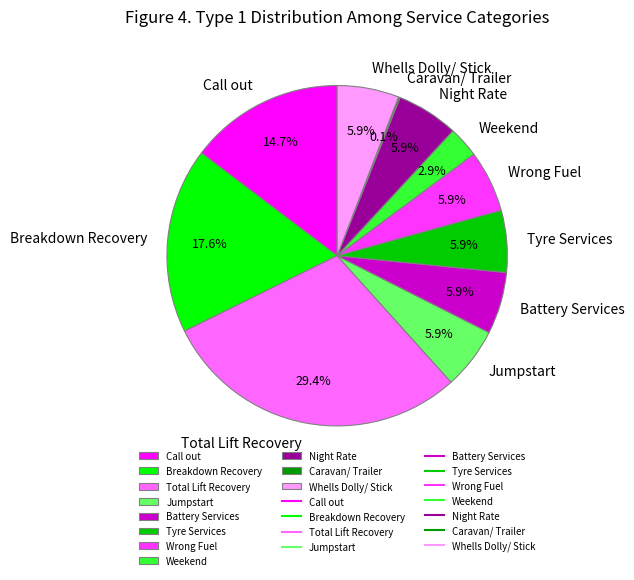

Is Tyre Services the majority of the pie?

No